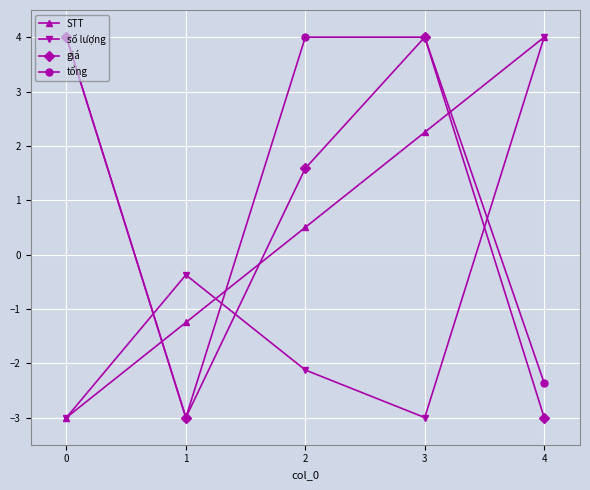

At which label does STT reach its minimum?

0